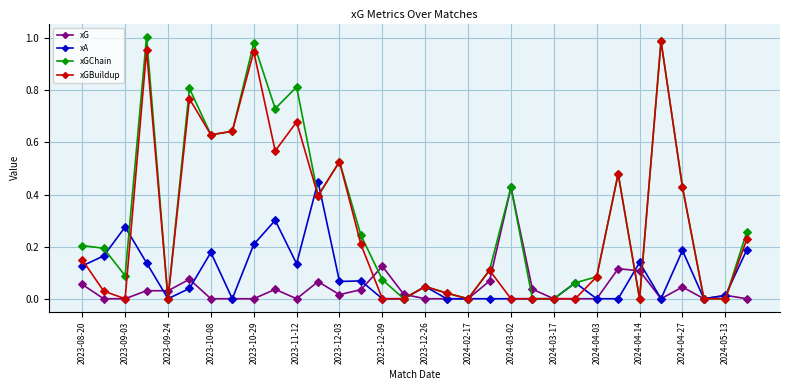

Which series has the widest spread of values?

xGChain